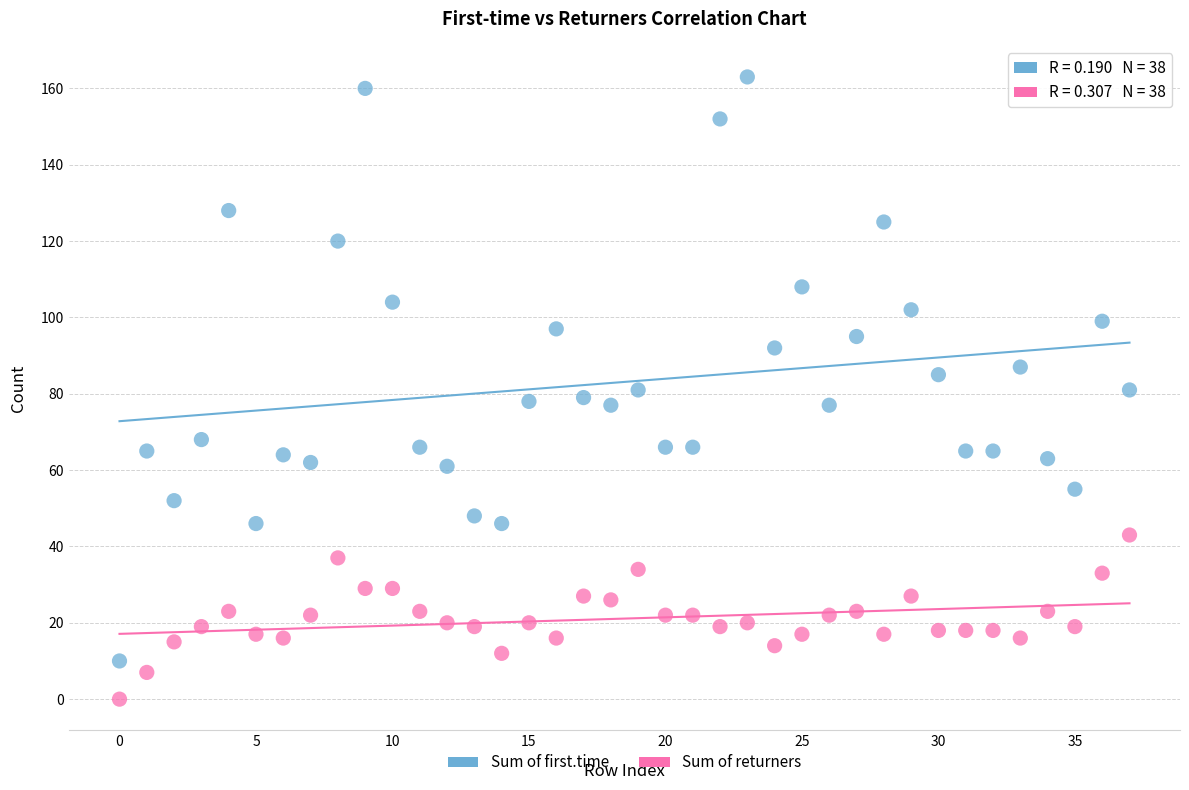

Which series contains the lowest Y value?

Sum of returners